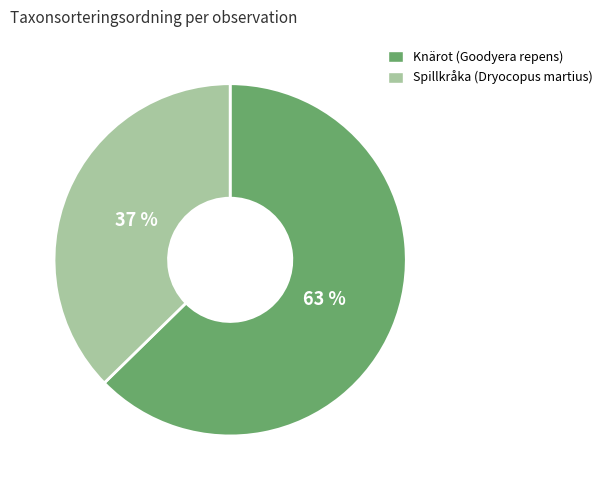

True or false: Spillkråka (Dryocopus martius) accounts for 37% of the total.

True